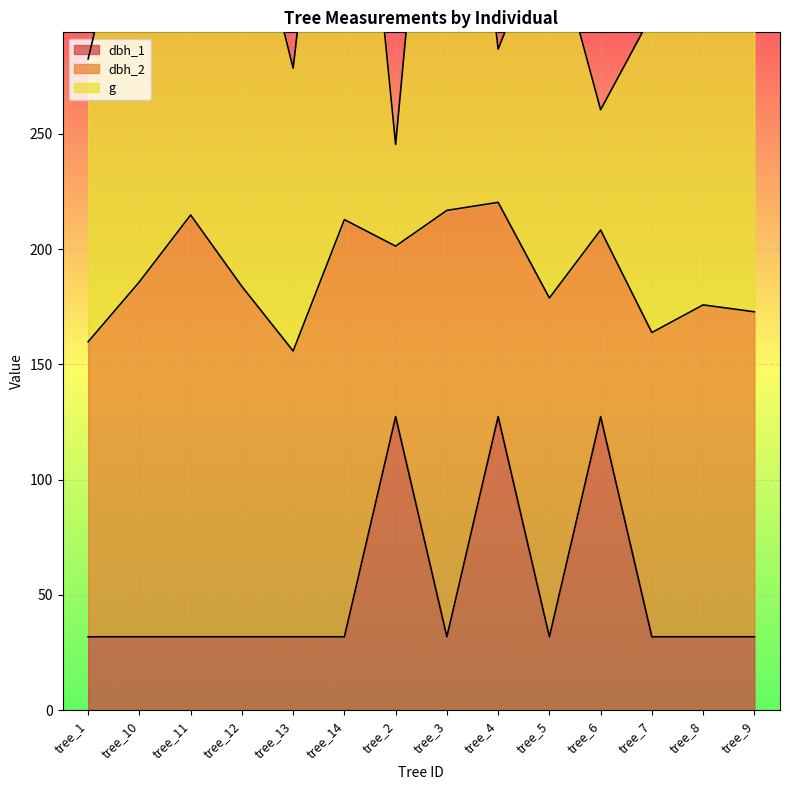

How many lines are shown in the chart?

3